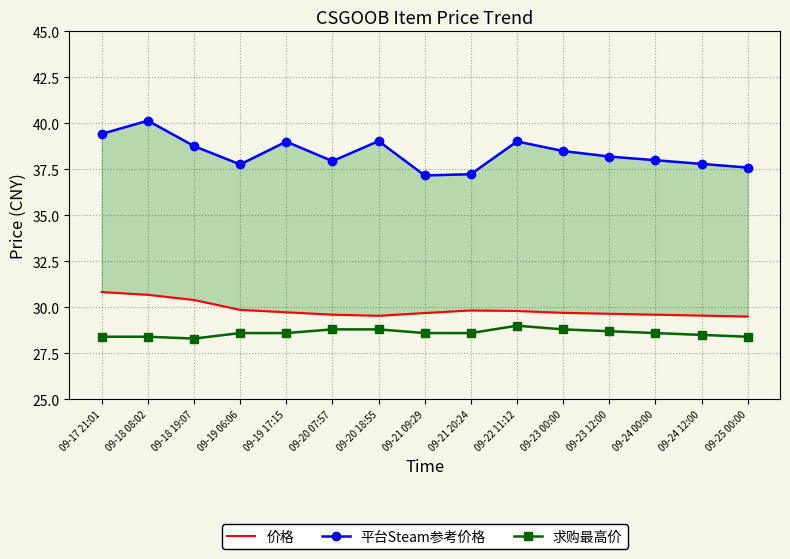

What is the label of the 9th point from the left?

09-21 20:24